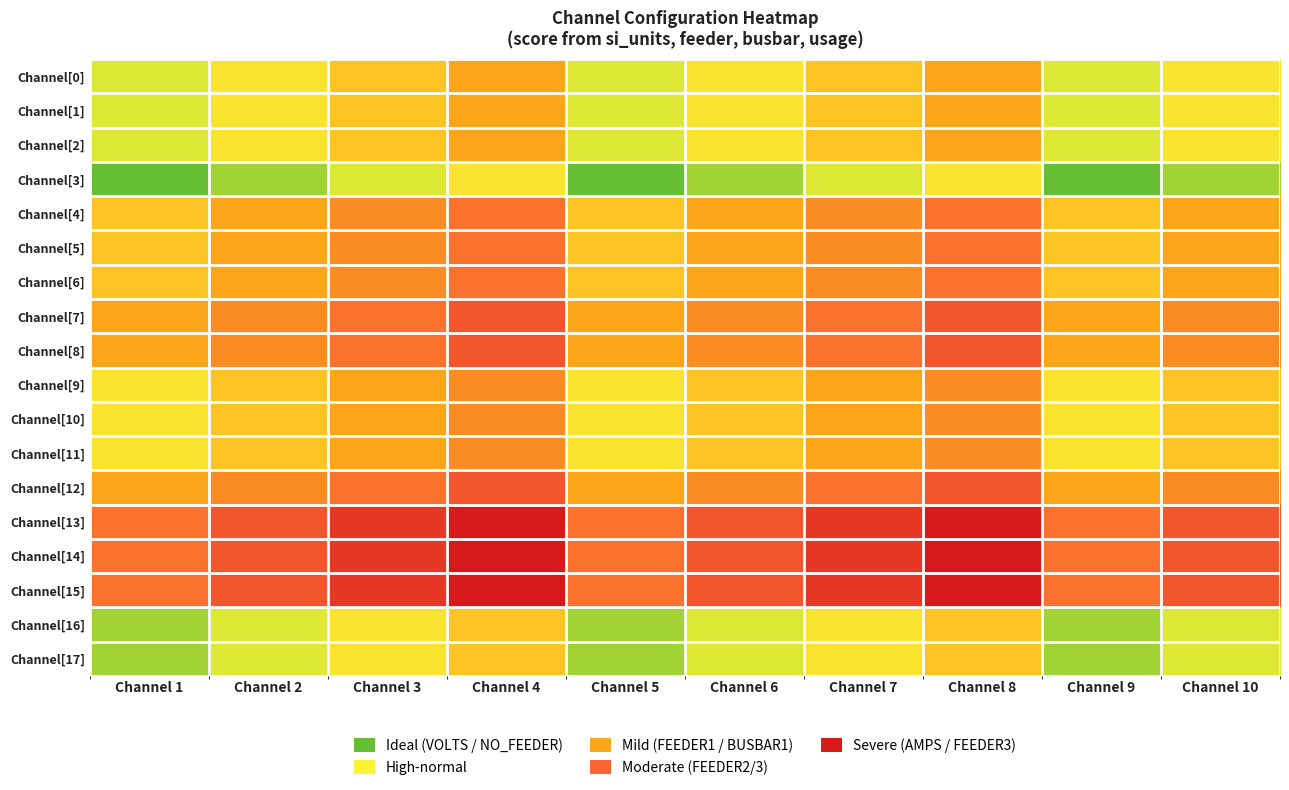

At how many categories does at least one series exceed 6?

10